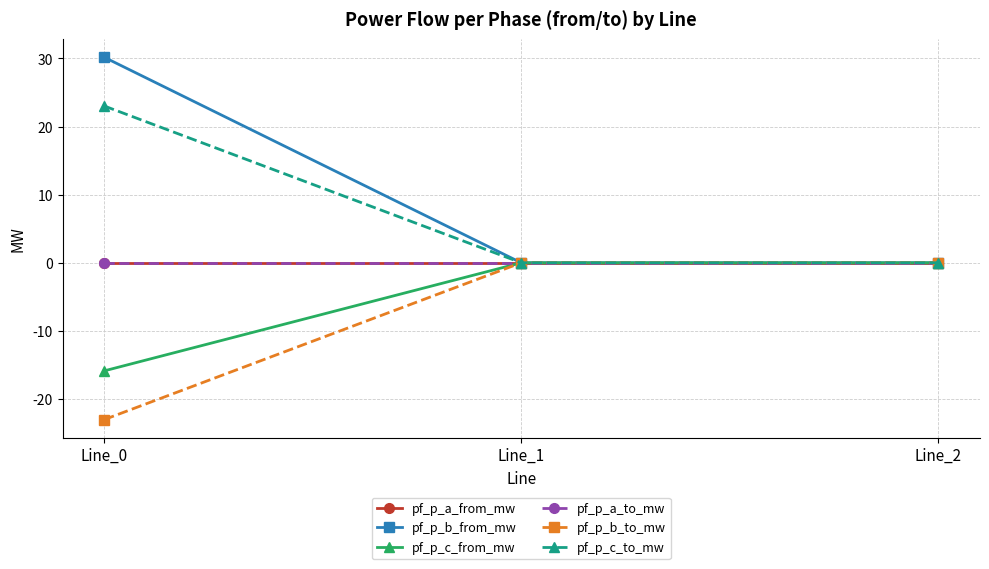

Does the chart have visible grid lines?

Yes